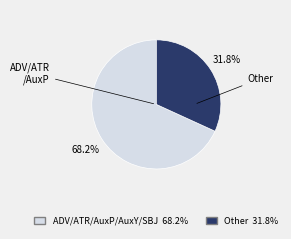

To the nearest percent, what is the difference between the largest and smallest slice percentages?

36%